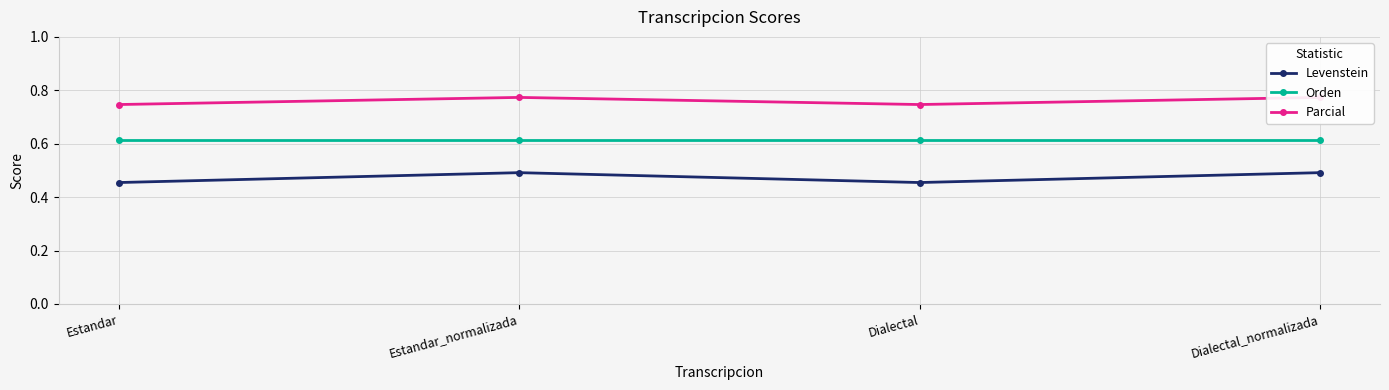

True or false: Orden and Levenstein intersect in this chart.

False